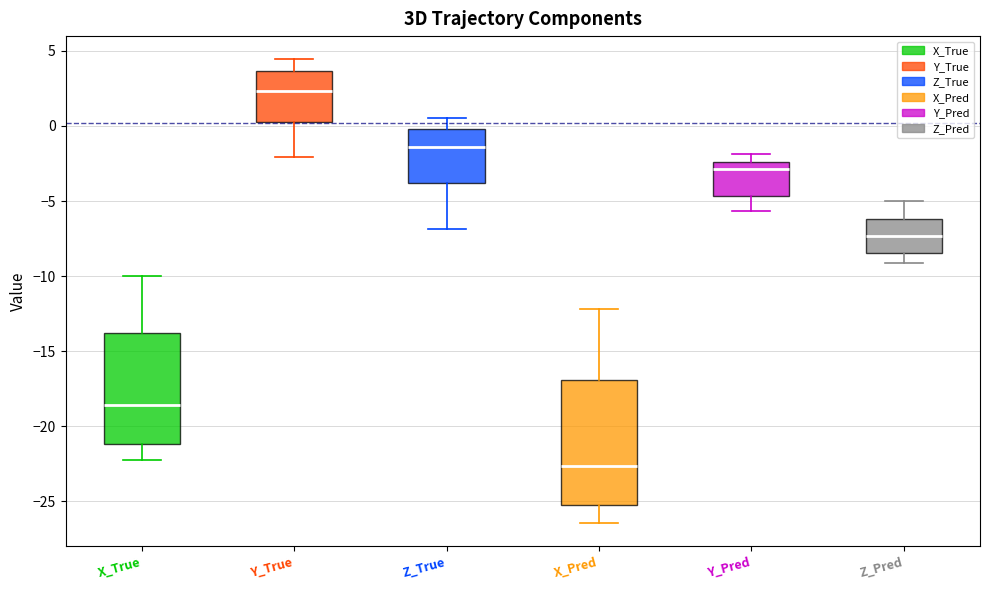

Where does the median line of the box for Y_True sit on the y-axis? The values are not printed on the chart, so give them approximately, as read against the axis.

2.5